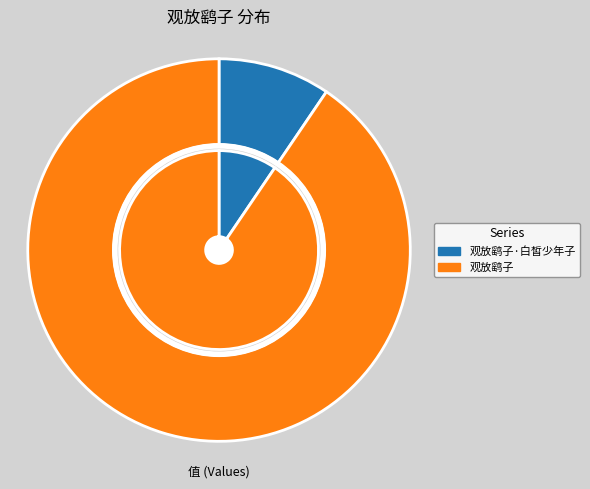

What portion of the pie excludes 观放鹞子·白皙少年子?

90.5%